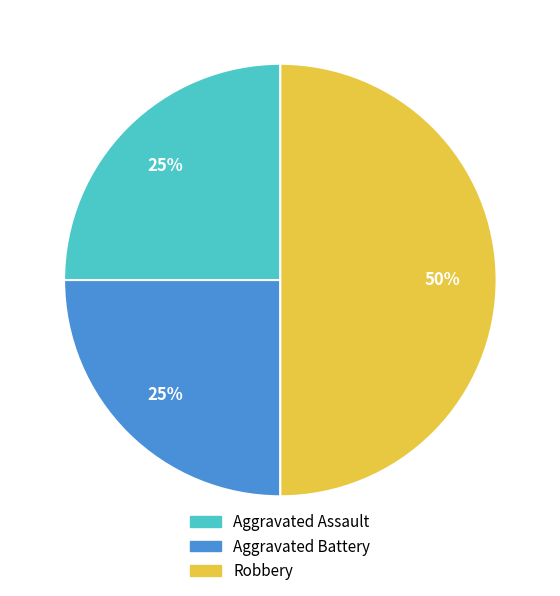

Approximately how many times larger is the value at Robbery compared to Aggravated Assault?

2.0